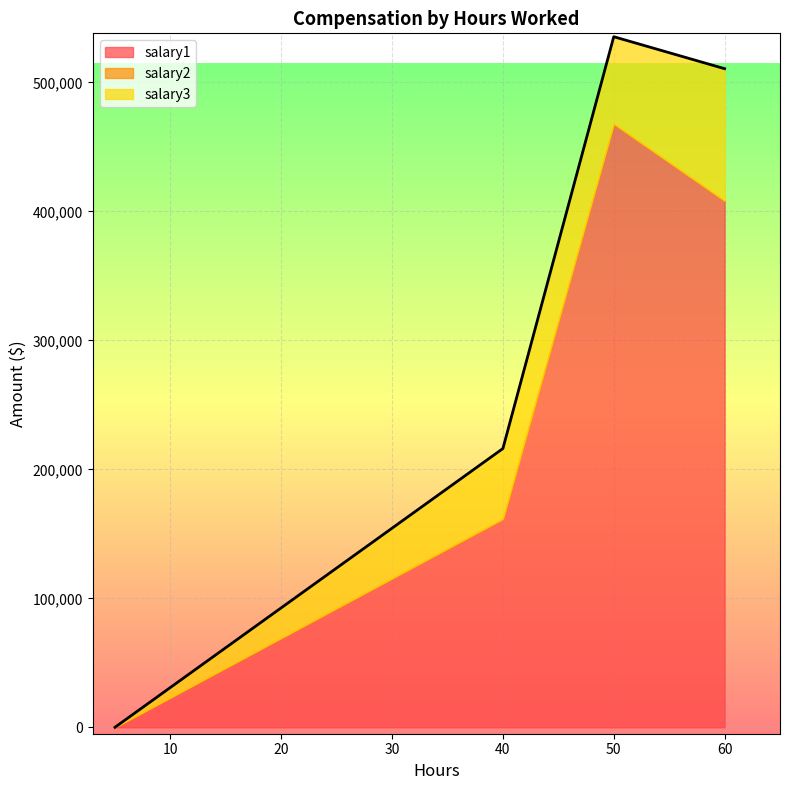

At which category is the sum across all series the highest?

50